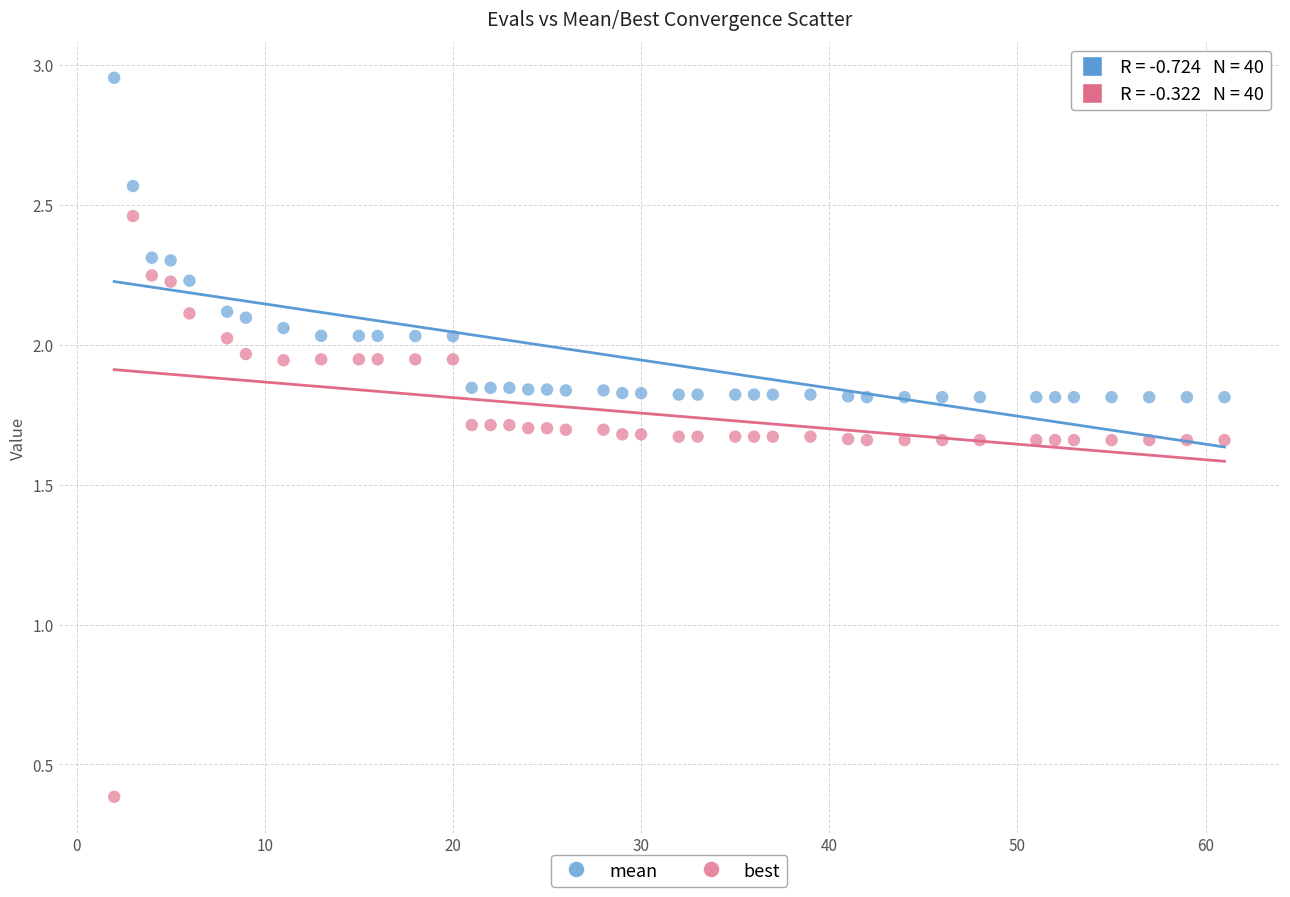

In the best series, what Y value is closest to 1?

0.4